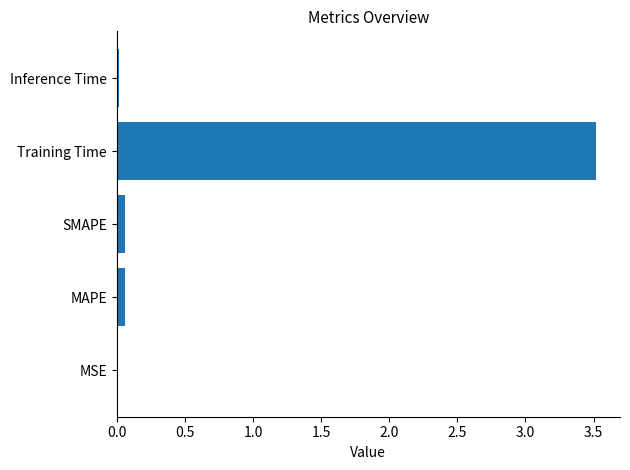

Read the value at Training Time.

3.5